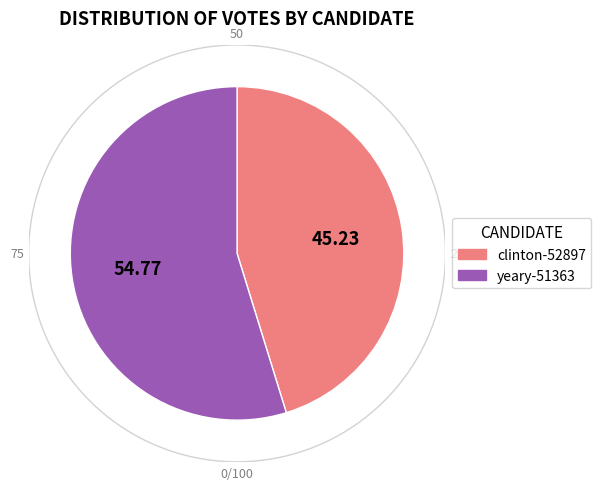

What is the largest slice in the pie chart?

yeary-51363